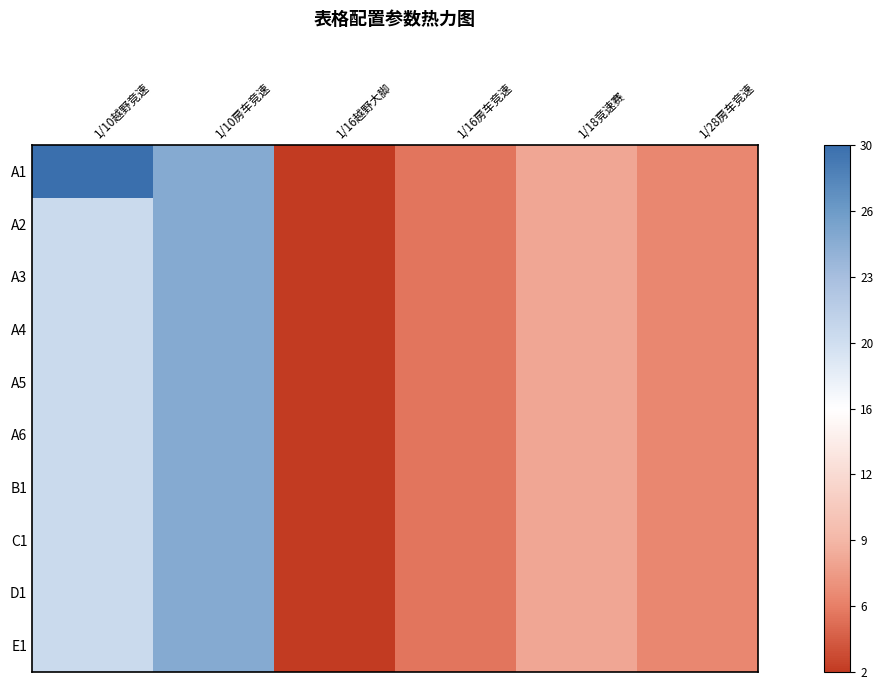

Which series has the widest spread of values?

A1